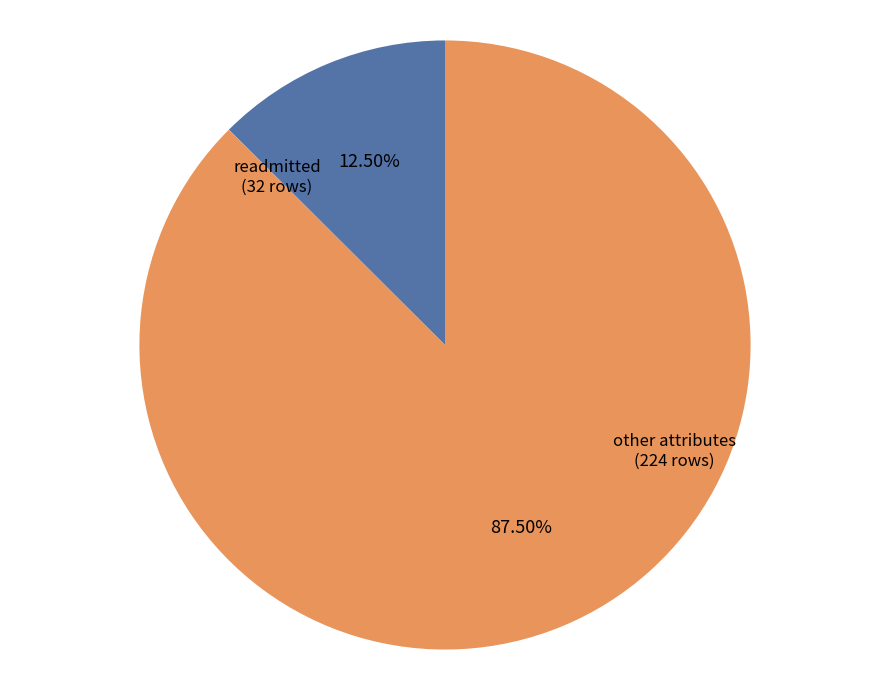

Rank the categories by value from lowest to highest.

readmitted (32 rows), other attributes (224 rows)